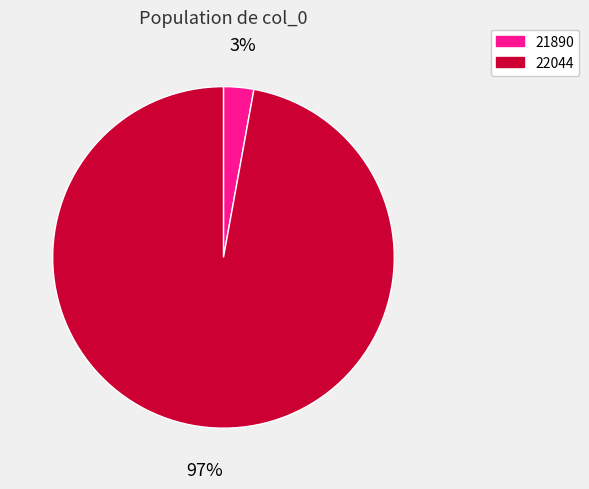

Count the number of slices in the pie.

2